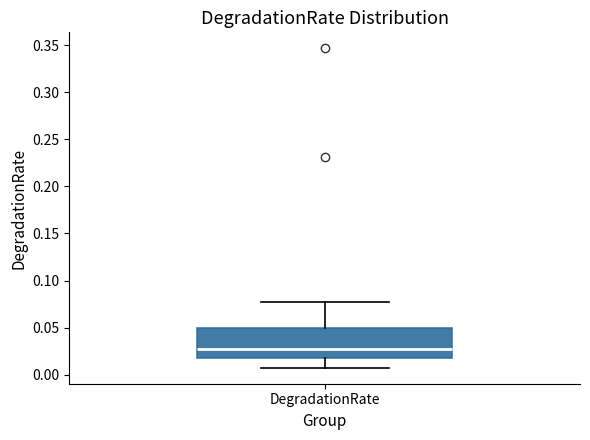

Read this box plot against the y-axis: the position of the median line, the range covered by the box, and the ends of both whiskers. The values are not printed on the chart, so give them approximately, as read against the axis.

median 0.025, box 0.015 to 0.050, whiskers 0.005 to 0.075